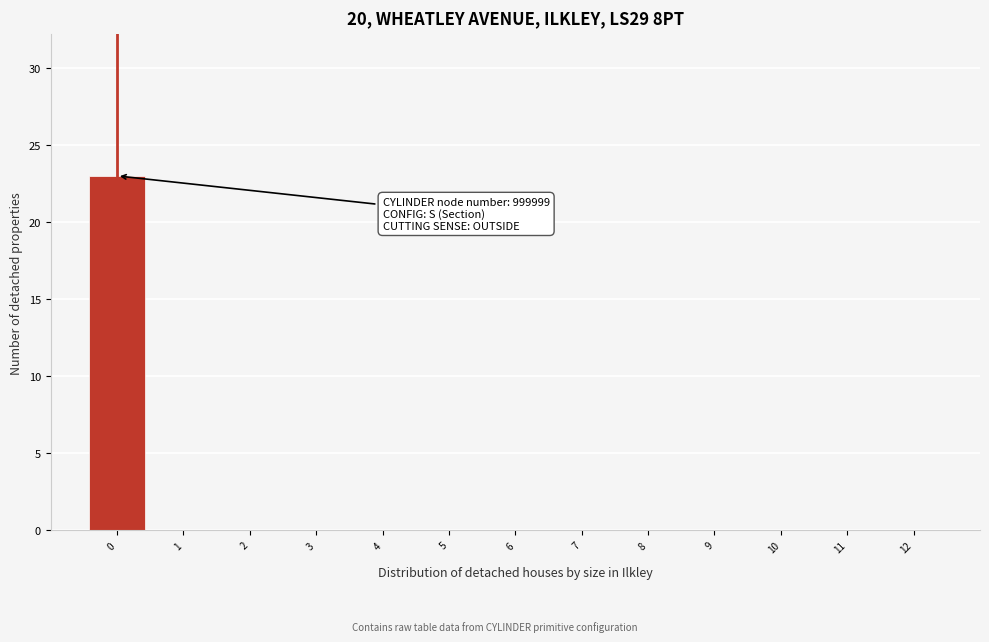

Which range on the x-axis has the tallest bar?

-0.5 to 0.5